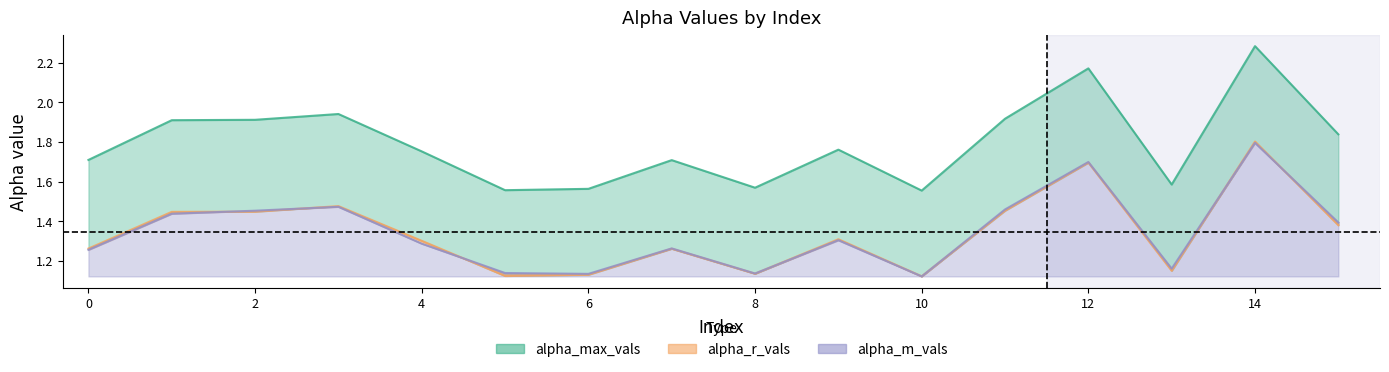

At which label is alpha_r_vals closest to 1?

10